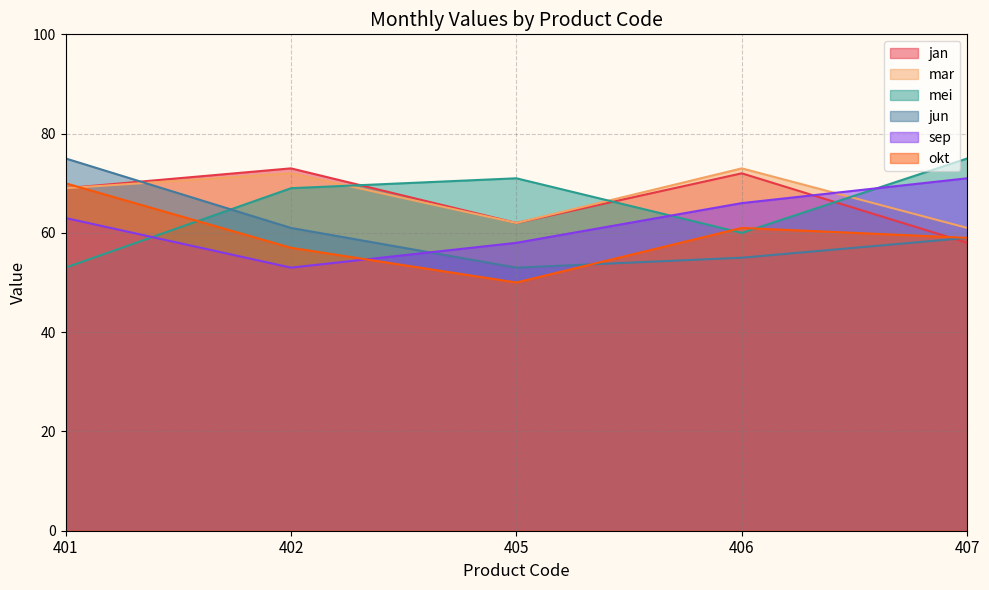

What is the spread (max minus min) of values at 407?

17